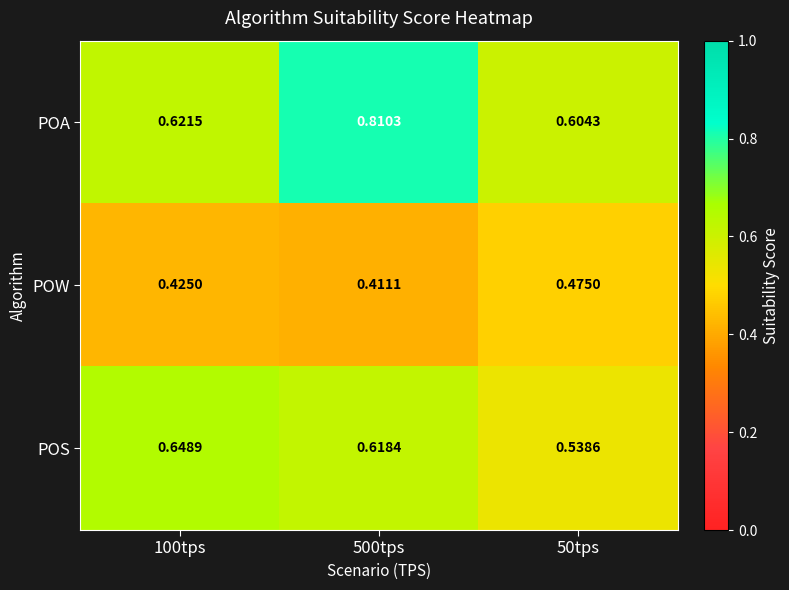

Which series has the widest spread of values?

POA